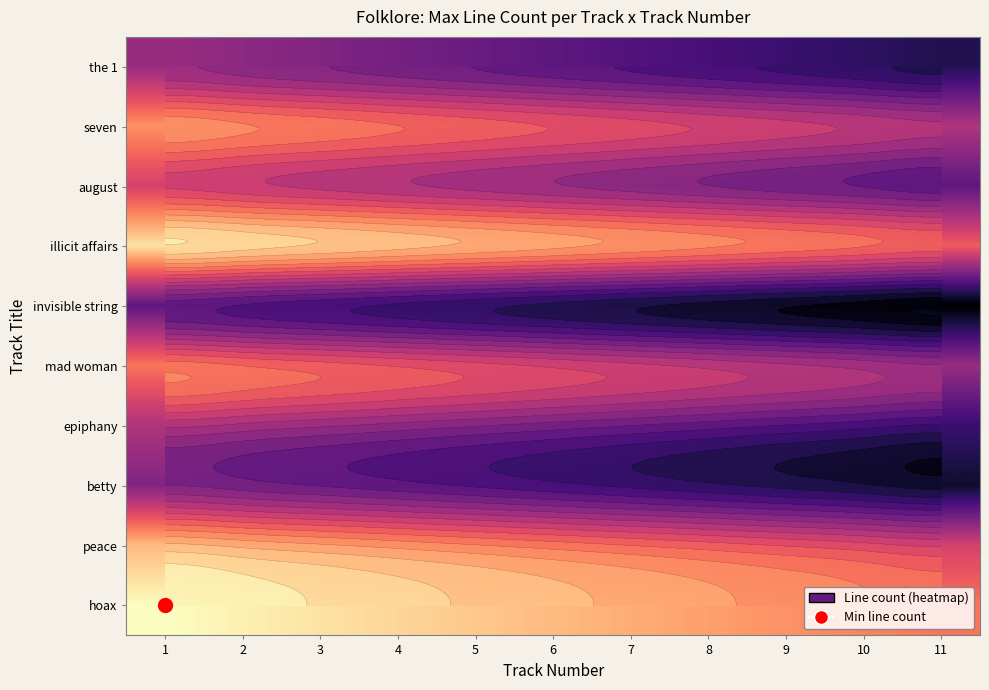

What is the maximum value shown in the chart?

55